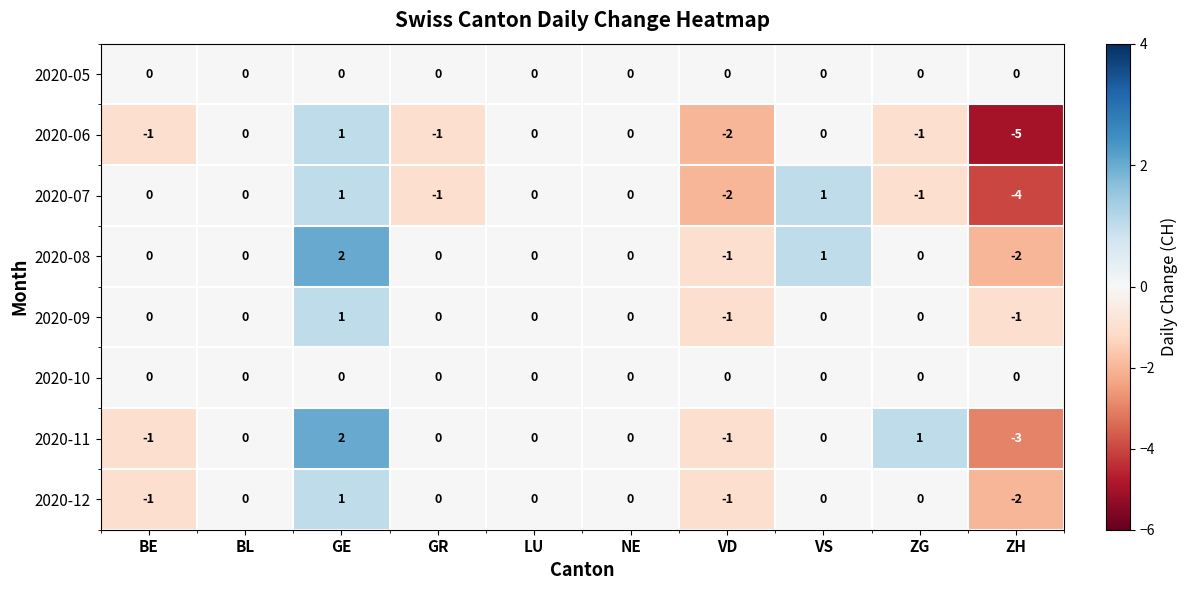

Count the 2020-07 values in the range -1 to 0.

6